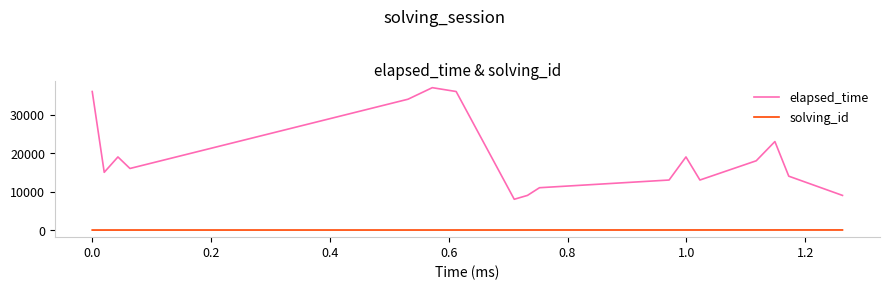

True or false: elapsed_time has more than 0 interior local peaks.

True